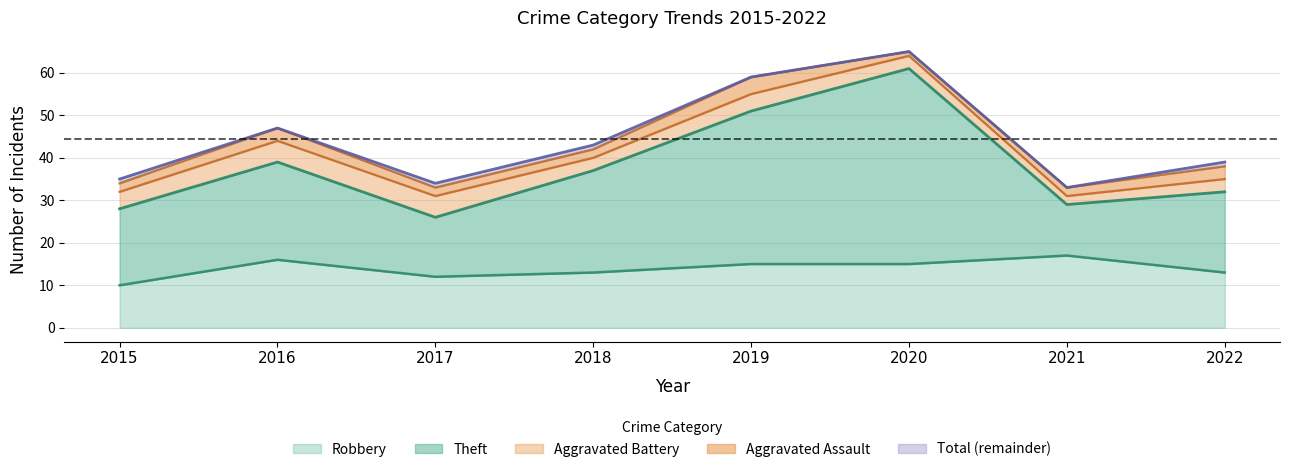

What is the value of the Robbery point at the 5th from the left?

15